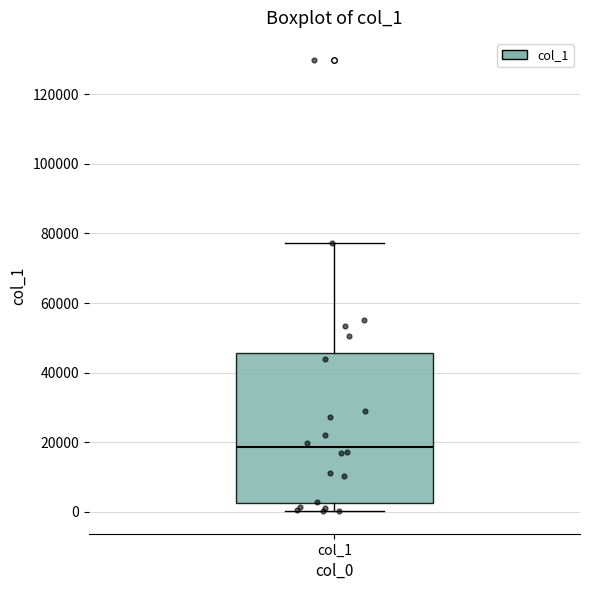

Transcribe this box plot: give where the median line is, the range the box spans, and where the two whiskers end, as read against the y-axis. The values are not printed on the chart, so give them approximately, as read against the axis.

median 18000, box 2000 to 46000, whiskers 0 to 78000